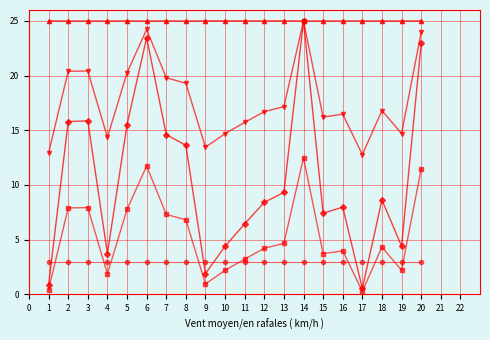

What is the spread (max minus min) of values at 7?

22.0